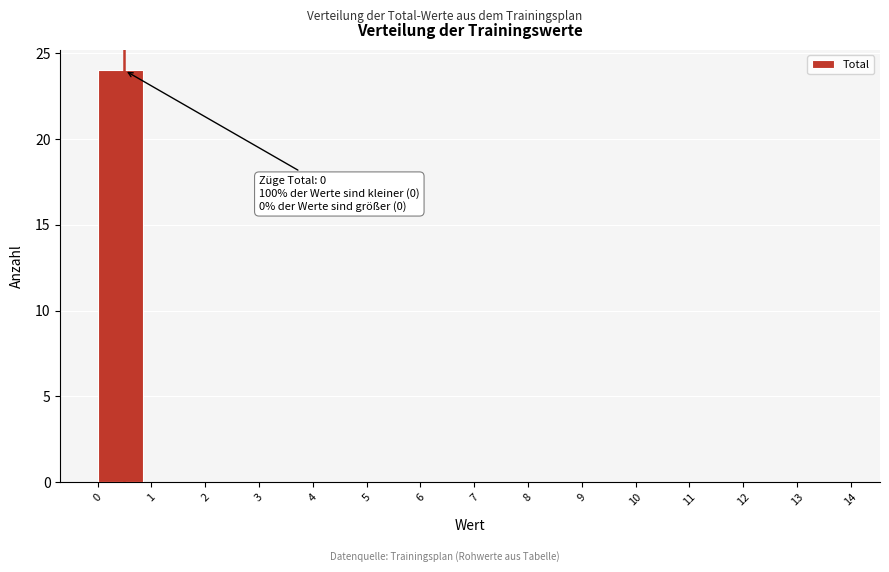

Which range on the x-axis has the tallest bar?

0 to 1